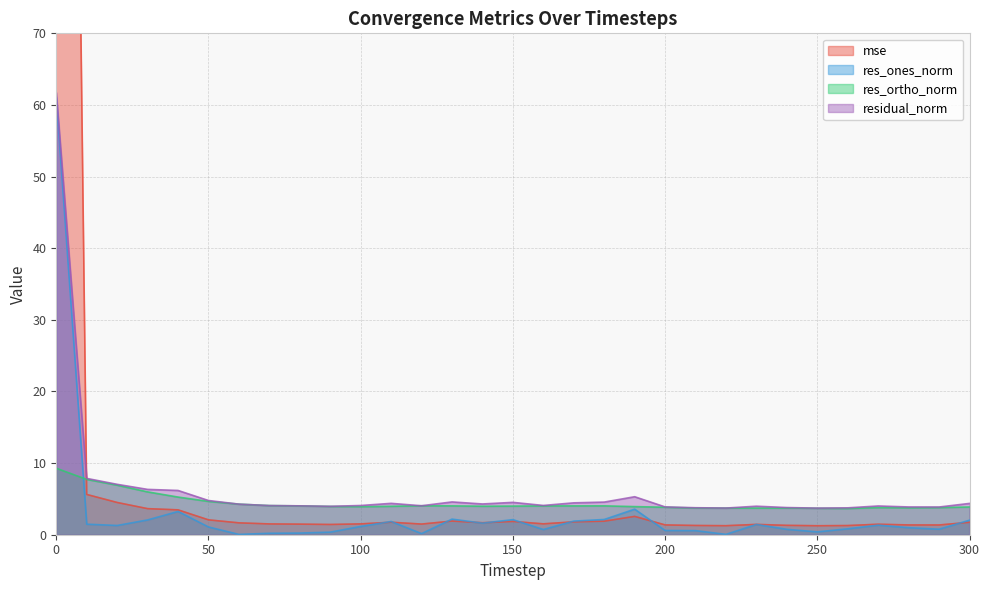

Reading right to left, transcribe all the data shown in this chart.

mse: 300=1.7	290=1.4	280=1.4	270=1.5	260=1.3	250=1.3	240=1.3	230=1.4	220=1.3	210=1.3	200=1.4	190=2.6	180=1.9	170=1.8	160=1.5	150=1.9	140=1.7	130=1.9	120=1.5	110=1.7	100=1.5	90=1.4	80=1.5	70=1.5	60=1.7	50=2.1	40=3.5	30=3.6	20=4.5	10=5.6	0=346.4
res_ones_norm: 300=2.0	290=0.8	280=1.0	270=1.3	260=0.8	250=0.4	240=0.8	230=1.4	220=0.1	210=0.6	200=0.6	190=3.6	180=2.1	170=1.9	160=0.7	150=2.1	140=1.6	130=2.2	120=0.2	110=1.8	100=1.2	90=0.4	80=0.2	70=0.2	60=0.0	50=1.1	40=3.2	30=2.1	20=1.3	10=1.5	0=61.0
res_ortho_norm: 300=3.9	290=3.8	280=3.8	270=3.8	260=3.7	250=3.7	240=3.7	230=3.7	220=3.7	210=3.7	200=3.8	190=3.9	180=4.0	170=4.0	160=4.0	150=4.0	140=4.0	130=4.0	120=4.0	110=4.0	100=3.9	90=3.9	80=4.0	70=4.1	60=4.3	50=4.7	40=5.3	30=6.0	20=6.9	10=7.7	0=9.3
residual_norm: 300=4.4	290=3.9	280=3.9	270=4.0	260=3.8	250=3.7	240=3.8	230=4.0	220=3.7	210=3.8	200=3.9	190=5.3	180=4.6	170=4.5	160=4.1	150=4.5	140=4.3	130=4.6	120=4.0	110=4.4	100=4.1	90=4.0	80=4.0	70=4.1	60=4.3	50=4.8	40=6.2	30=6.3	20=7.0	10=7.9	0=61.7